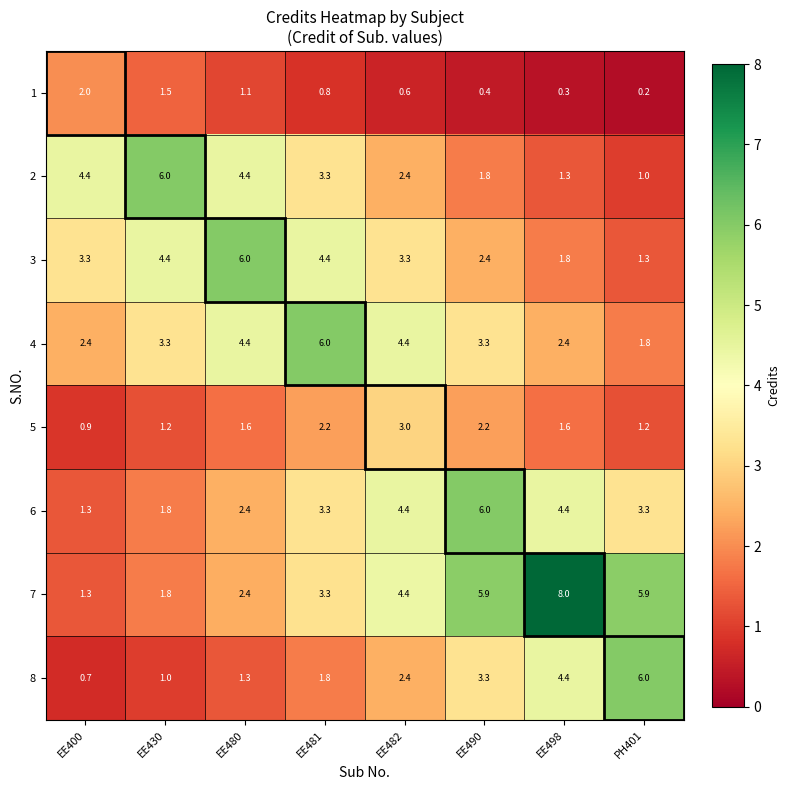

Which series has the largest total across all categories?

7